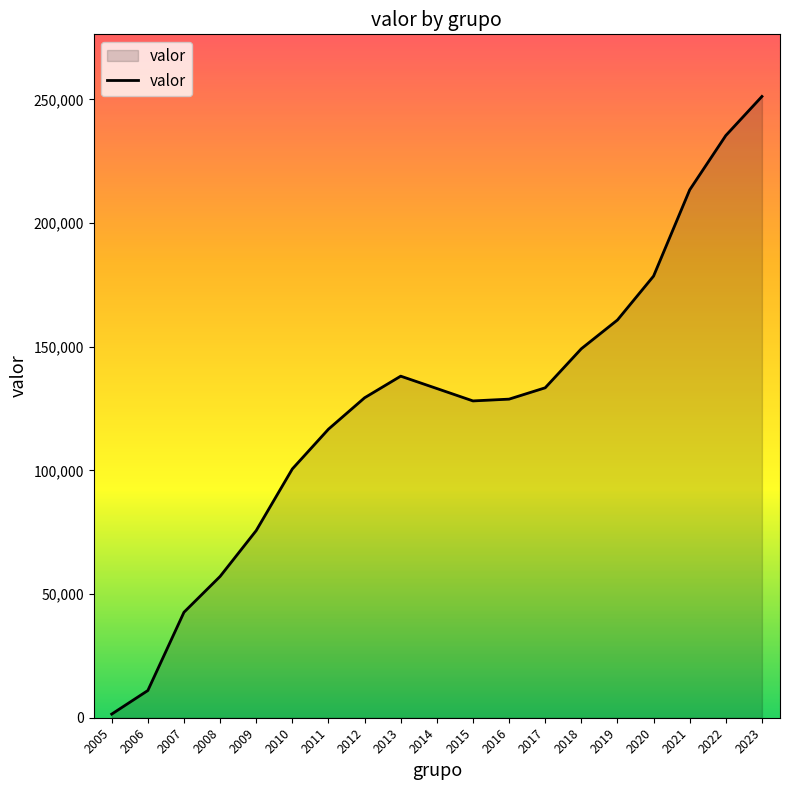

What is the difference between the second highest and minimum values?

233951.0